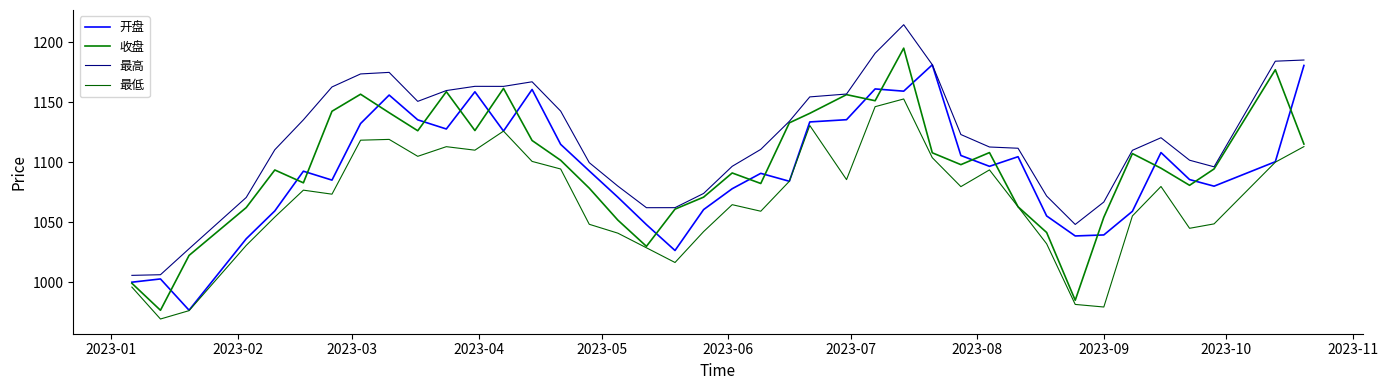

Does the chart display data point markers on the line(s)?

No